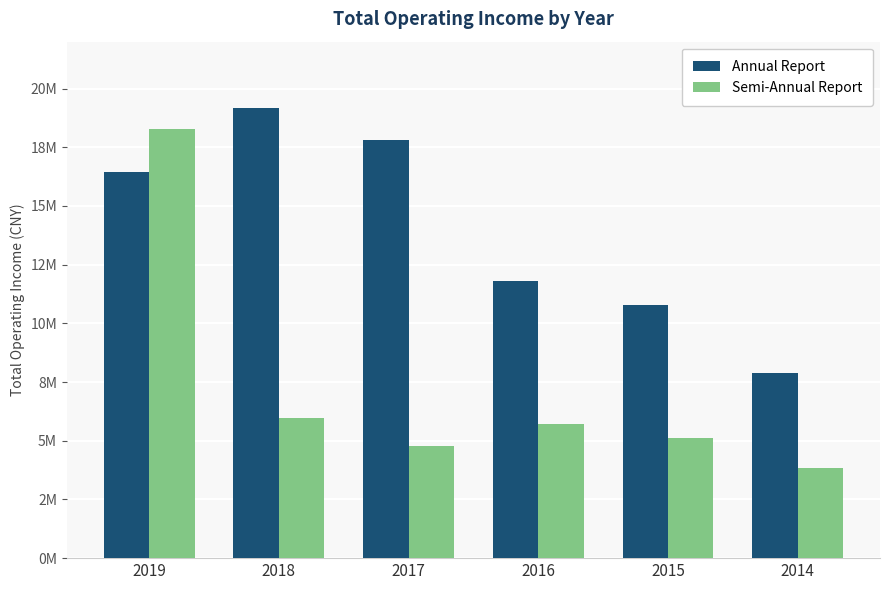

What are all the series names shown in the legend?

Annual Report, Semi-Annual Report